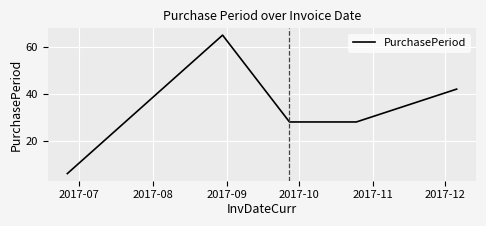

How many interior local peaks (higher than both neighbors) does the data have?

1